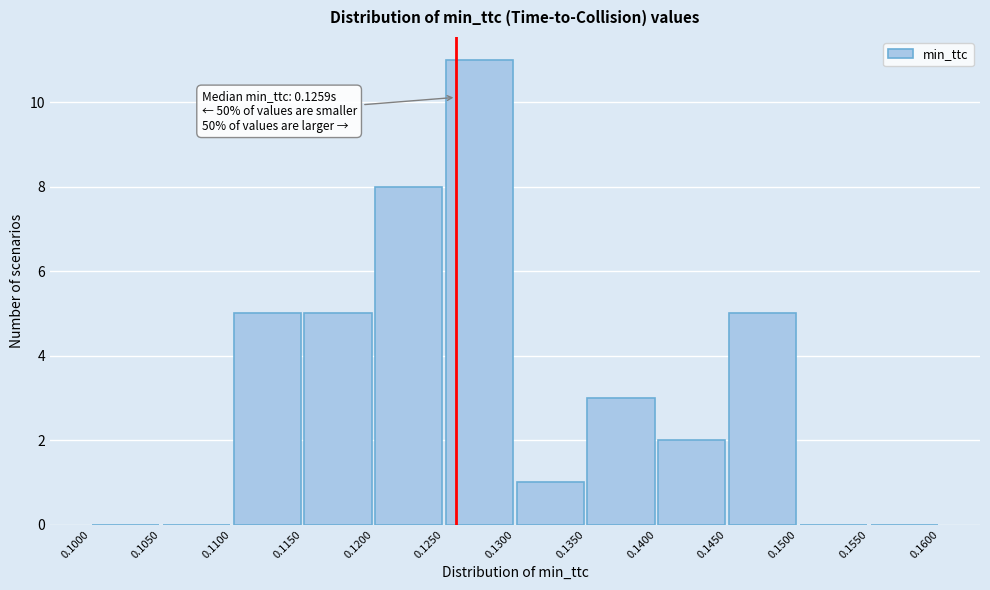

Over which range of the x-axis is the bar tallest?

0.1250 to 0.1300